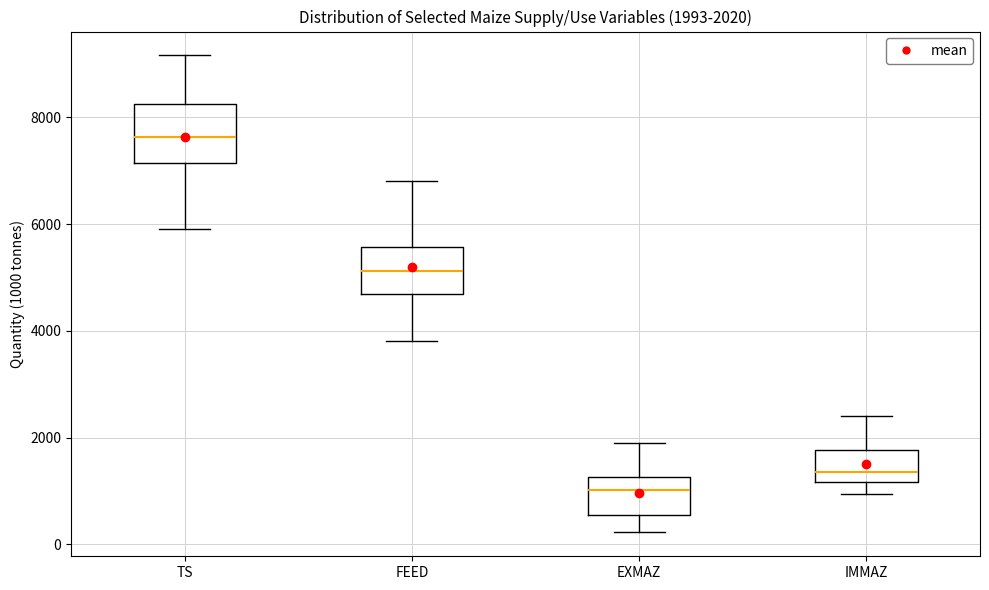

Which box's median line is the lowest?

EXMAZ